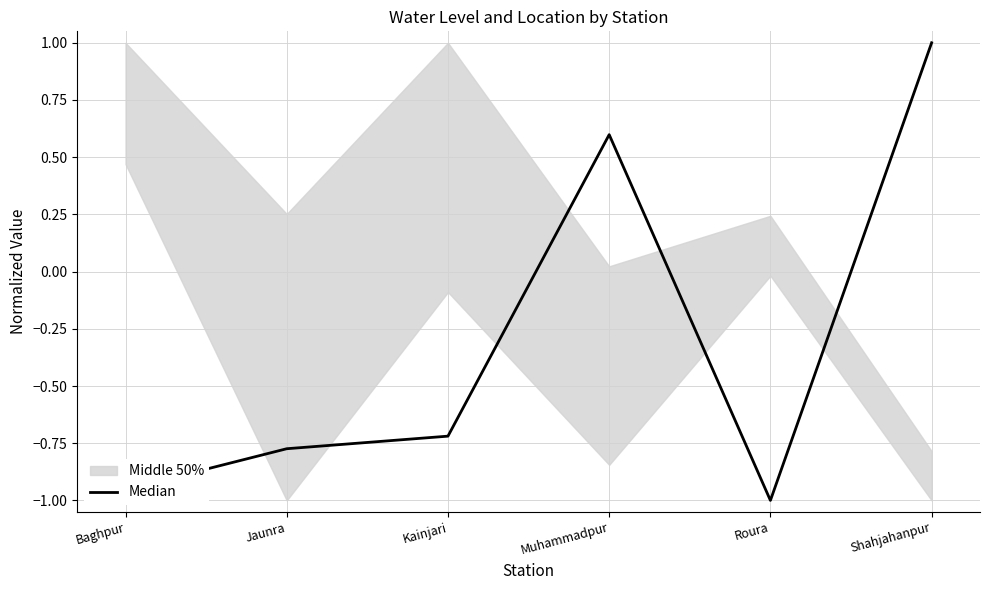

List the labels in order of value, largest first.

Shahjahanpur, Muhammadpur, Kainjari, Jaunra, Baghpur, Roura